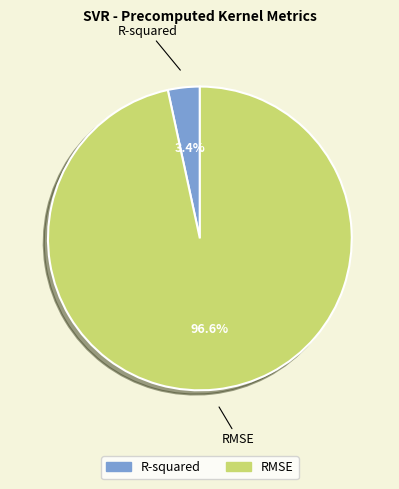

What is the majority slice?

RMSE